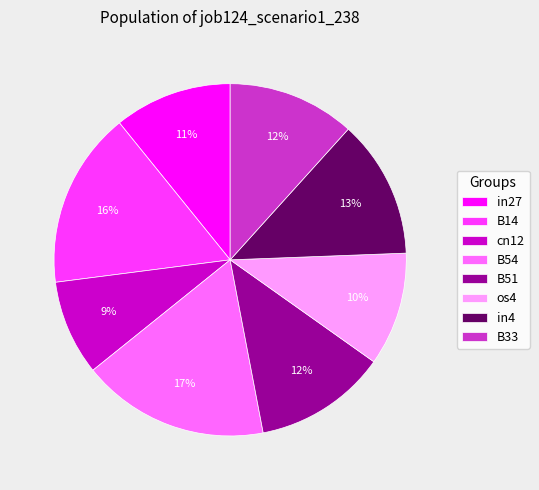

To the nearest percent, what is the difference between the largest and smallest slice percentages?

8%